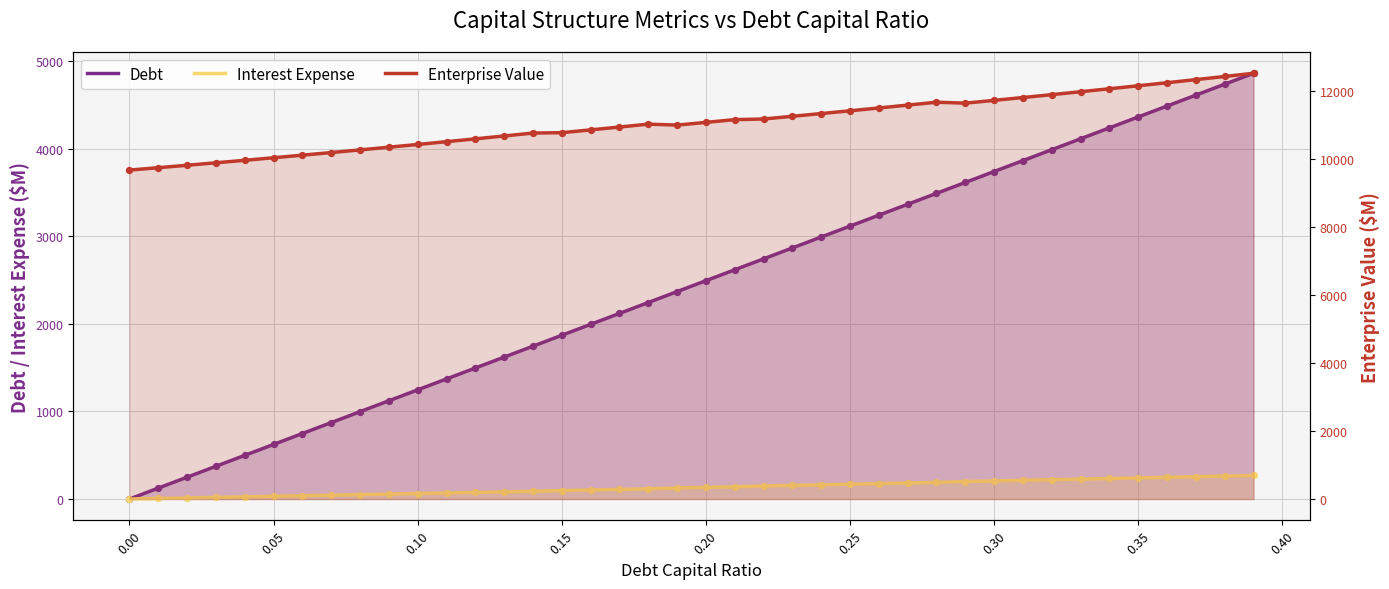

What are all the series names shown in the legend?

Debt, Interest Expense, Enterprise Value